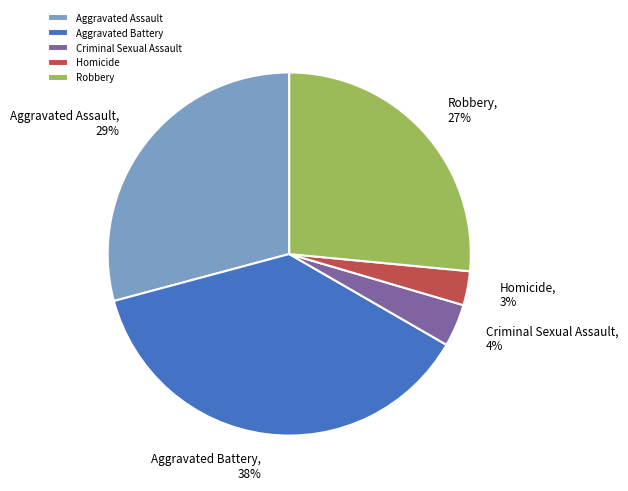

Does any single category account for the majority?

No